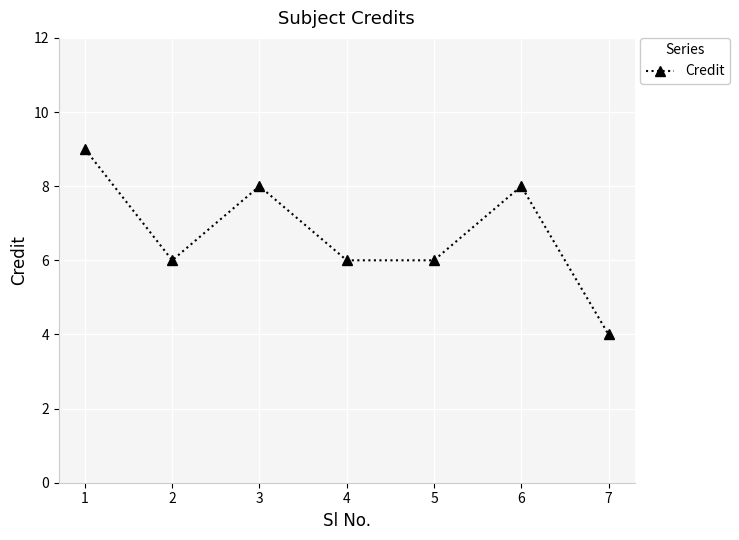

Is it true that the value at 6 is 8?

True